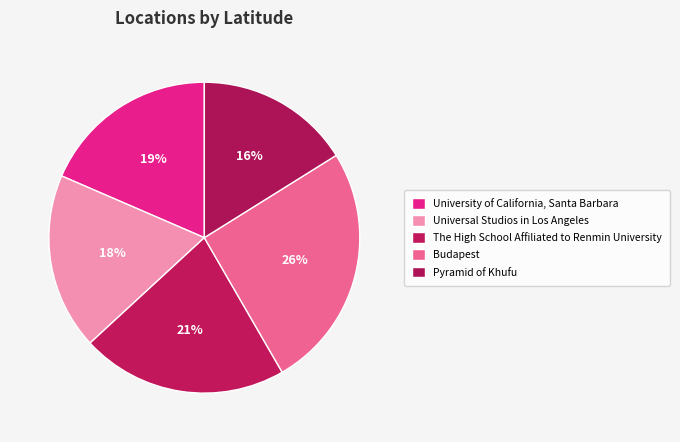

Count the number of slices in the pie.

5